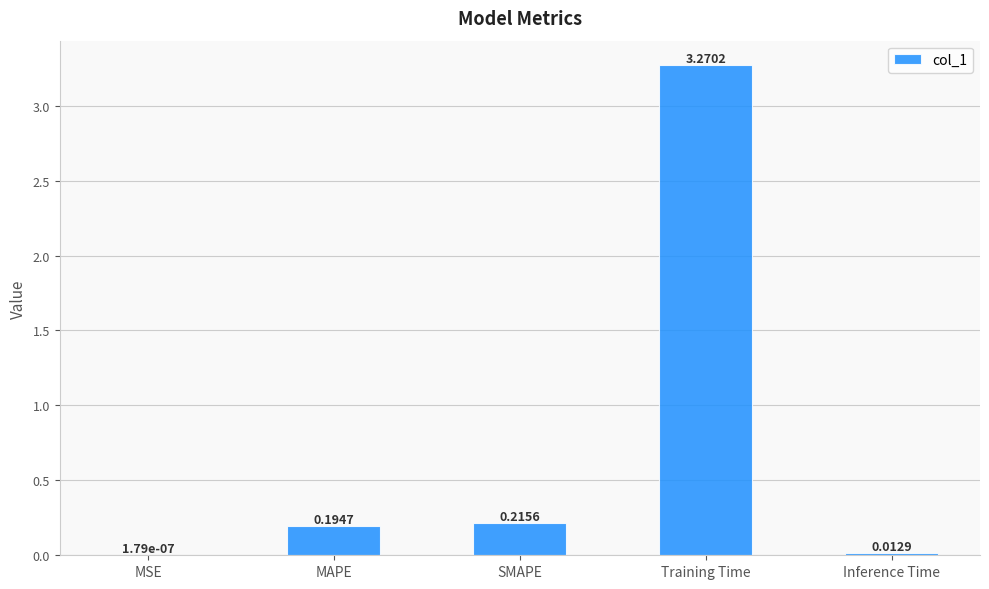

Are the bars horizontal?

No